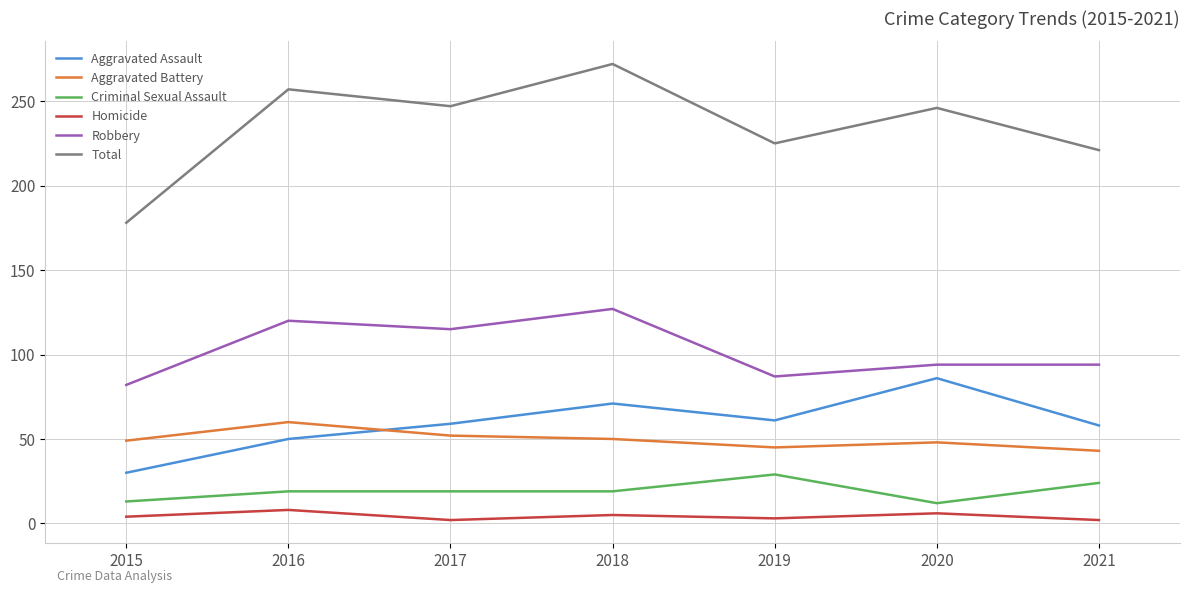

True or false: Robbery and Criminal Sexual Assault cross at least once.

False